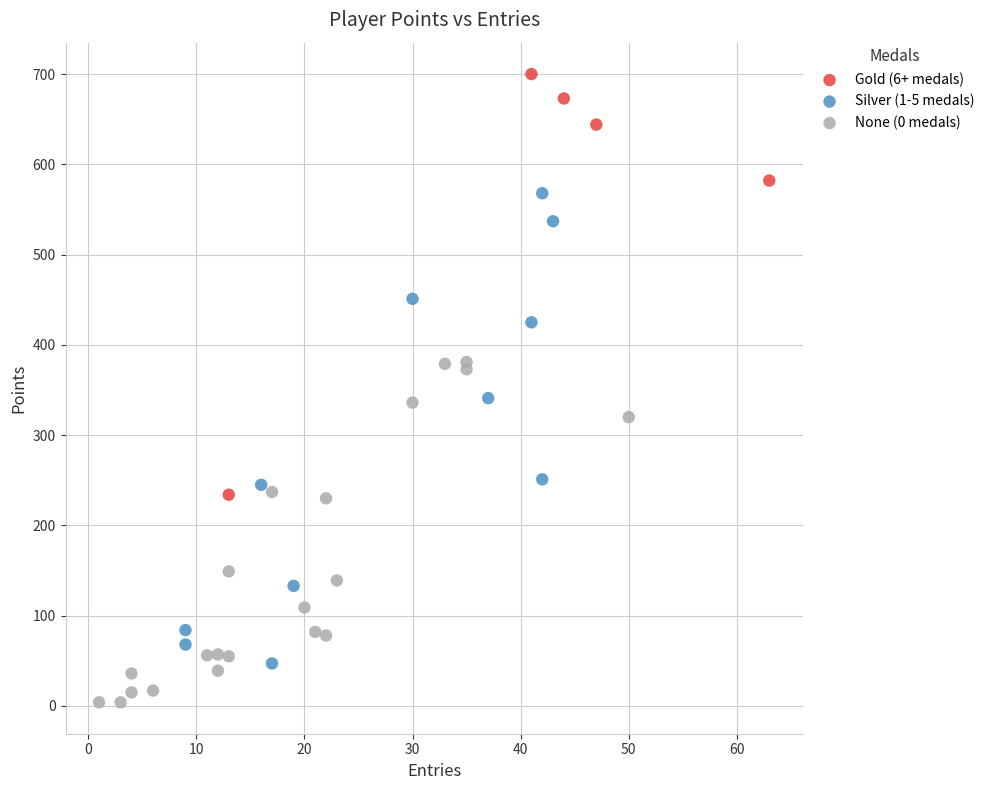

What are all the series names shown in the legend?

Gold (6+ medals), Silver (1-5 medals), None (0 medals)